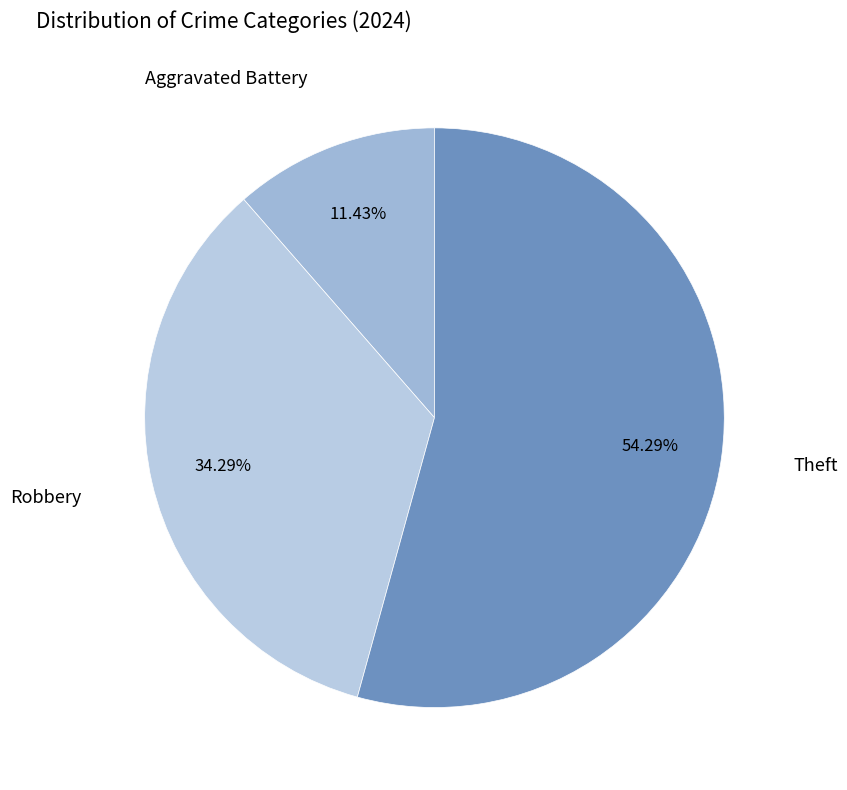

To the nearest percent, what is the difference between the largest and smallest slice percentages?

43%